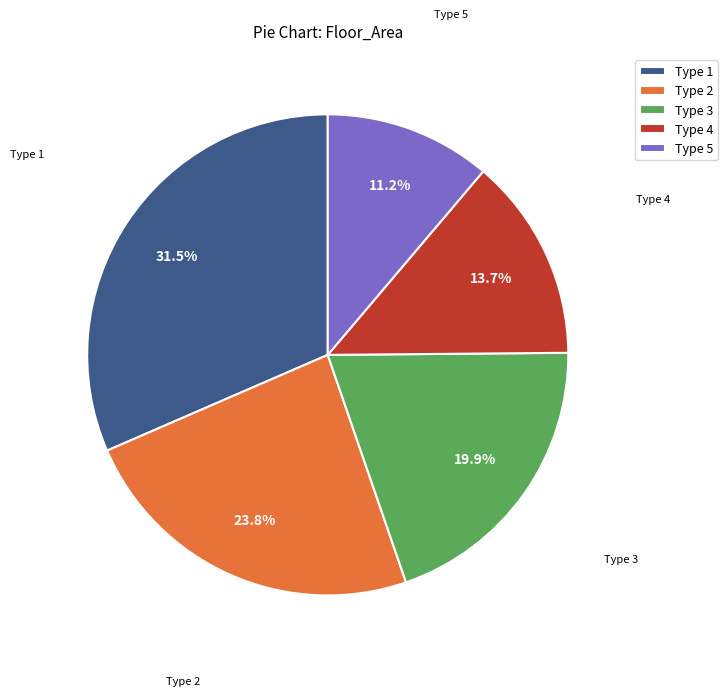

Between Type 4 and Type 1, which is larger?

Type 1